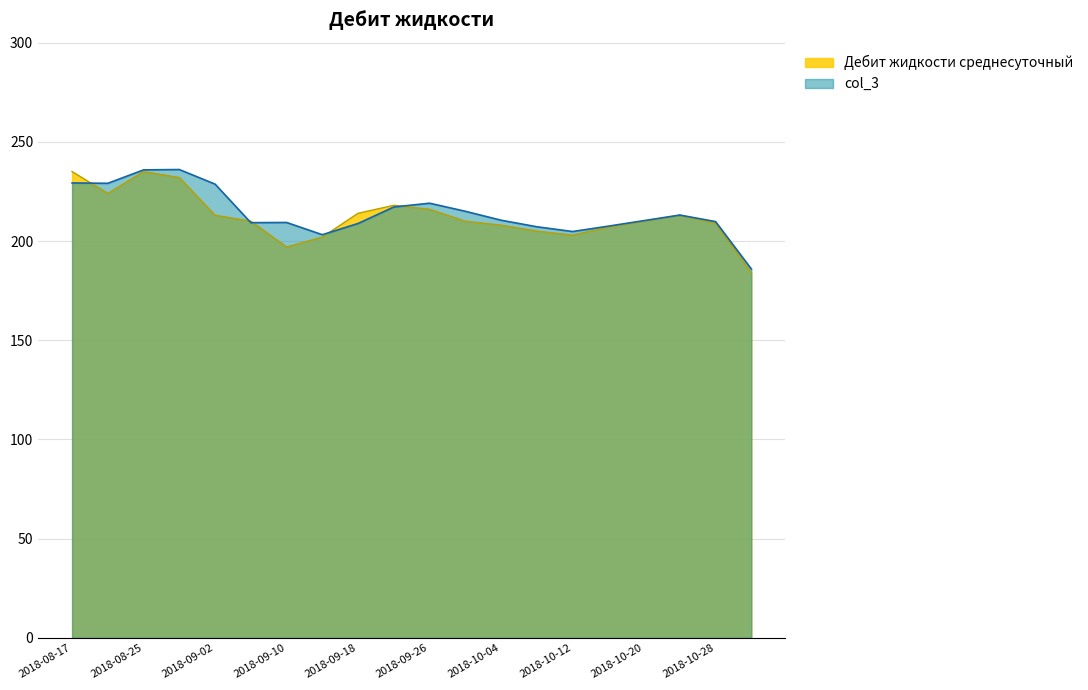

What is the maximum value for col_3?

236.0